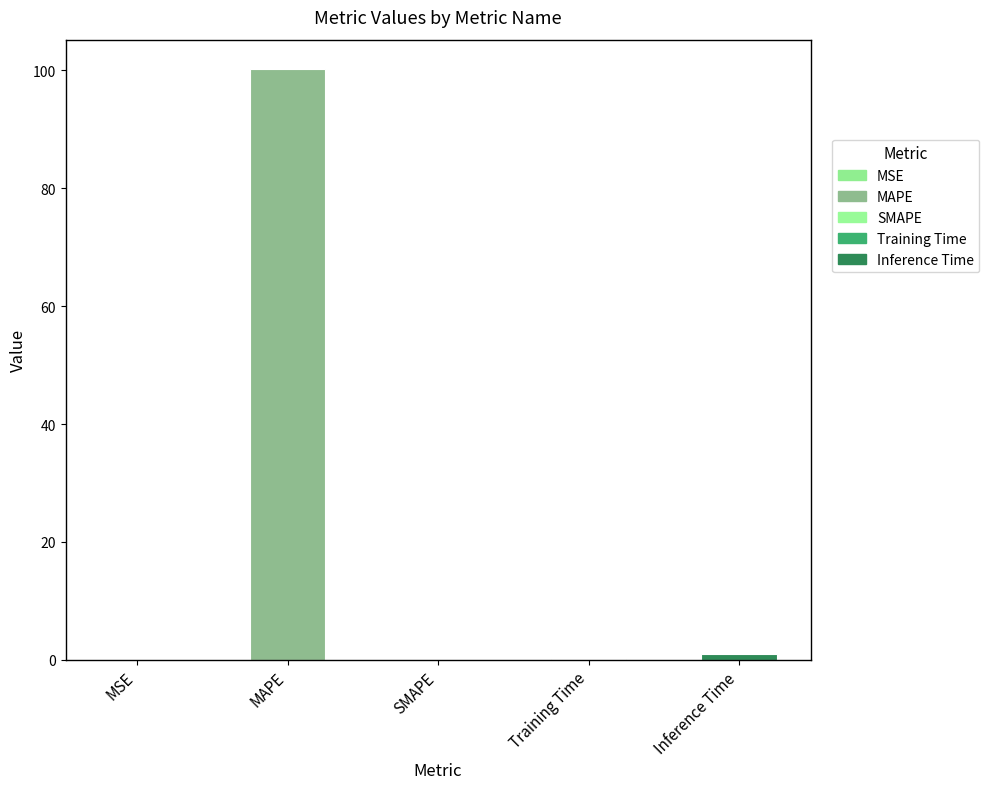

True or false: the data shows 0.9 at Inference Time.

True